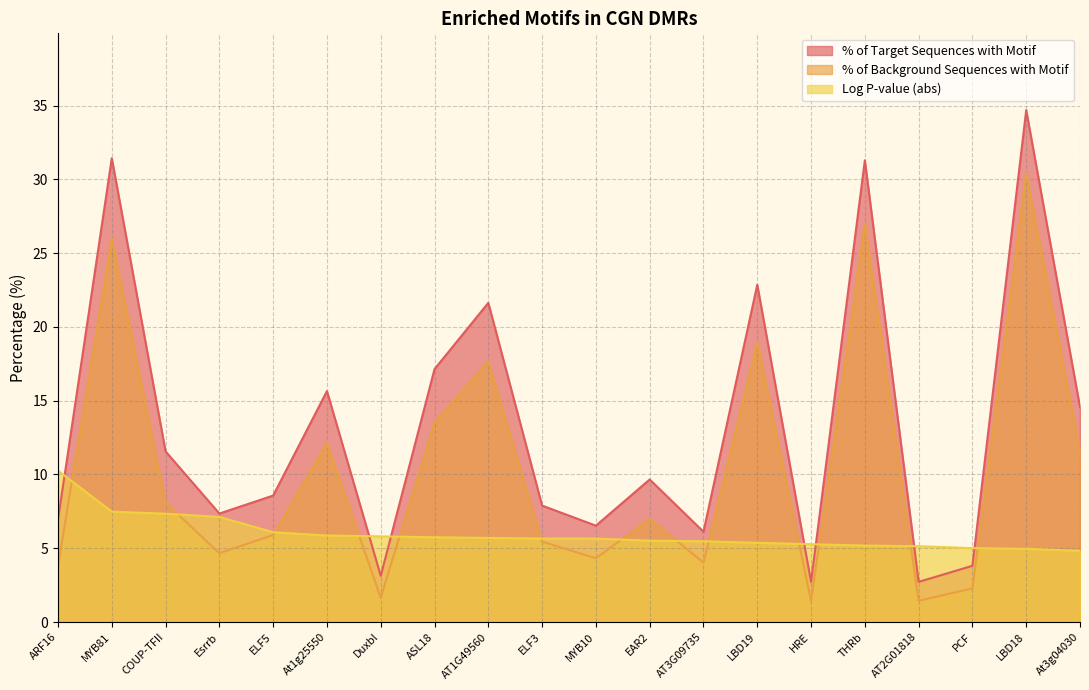

True or false: % of Target Sequences with Motif and % of Background Sequences with Motif cross at least once.

False